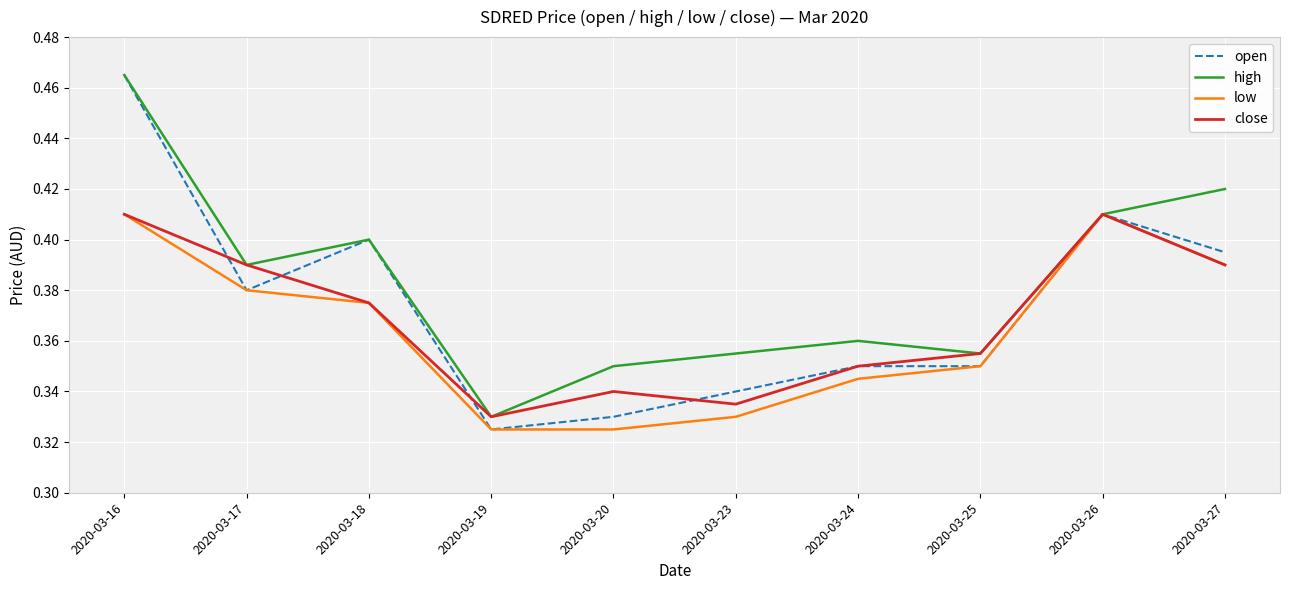

At which category is the sum across all series the highest?

2020-03-16